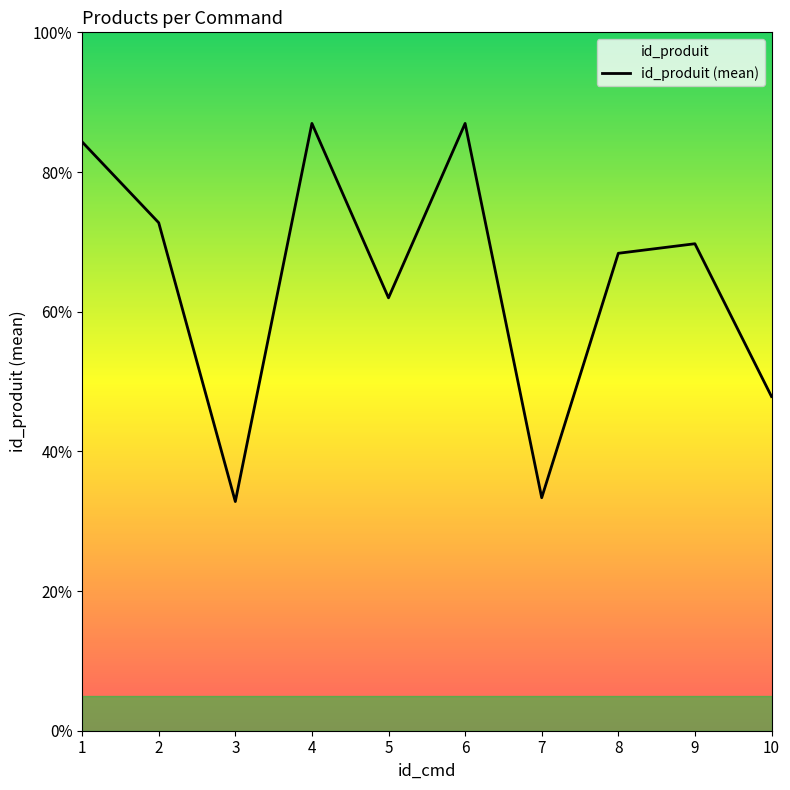

Does the chart display data point markers on the line(s)?

No